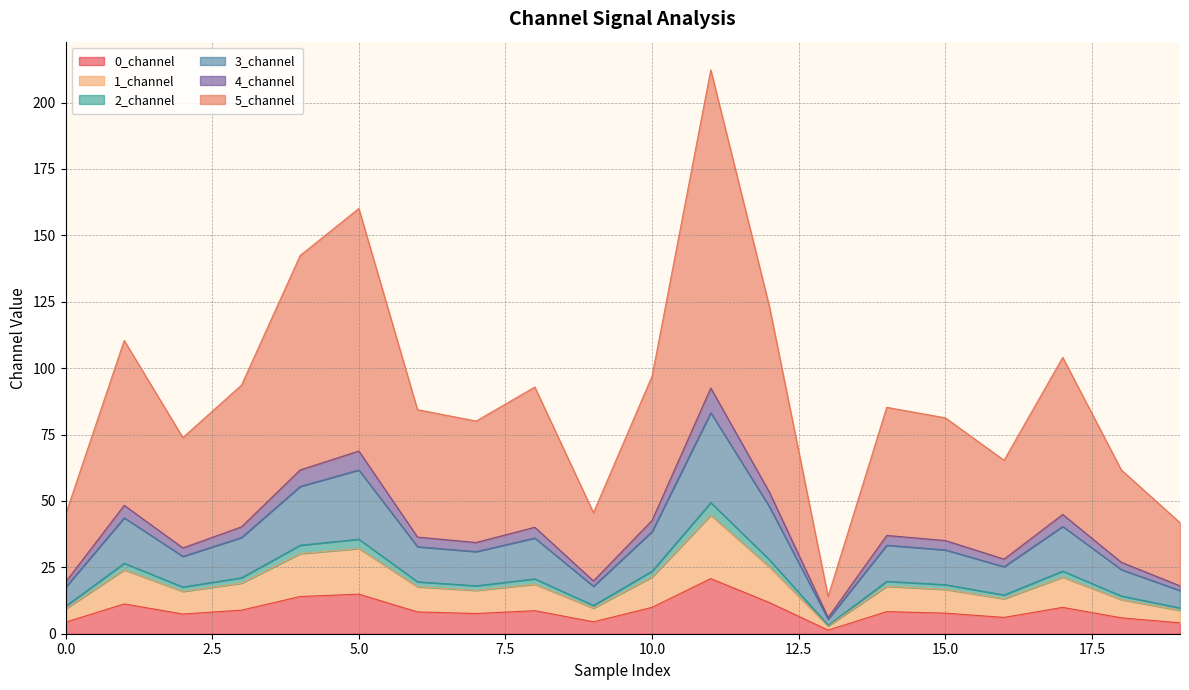

What is the highest value of the 0_channel series?

20.8